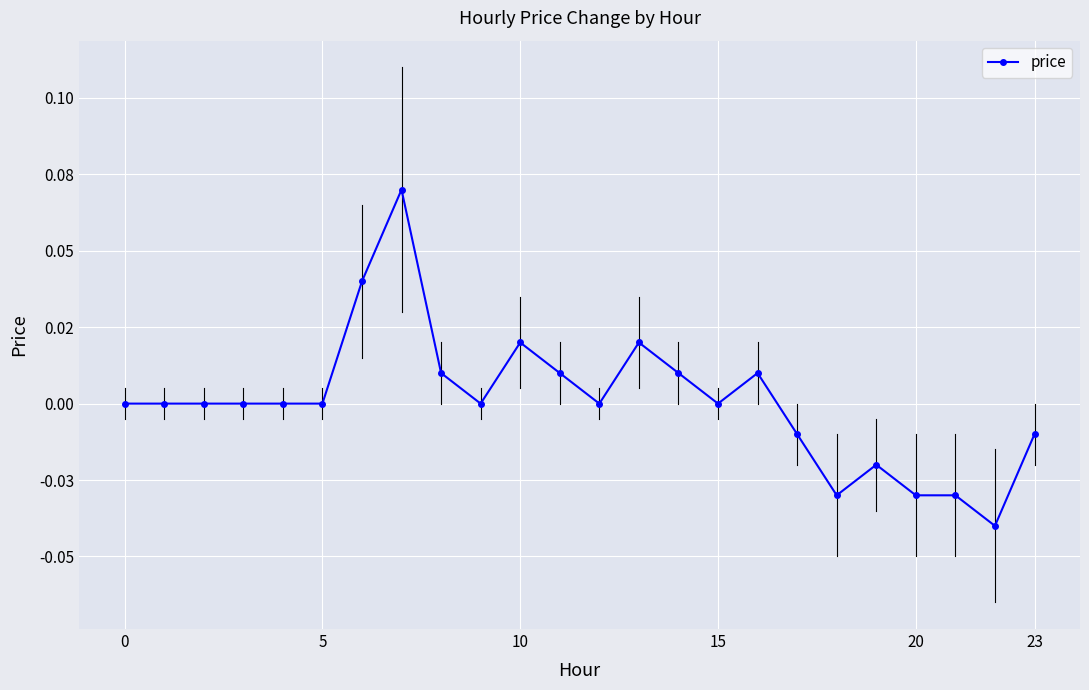

Is this an area chart (filled region under the line)?

No